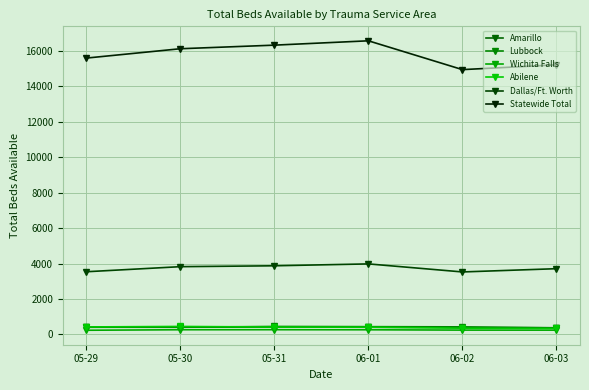

Where is the first local maximum for Abilene?

05-30